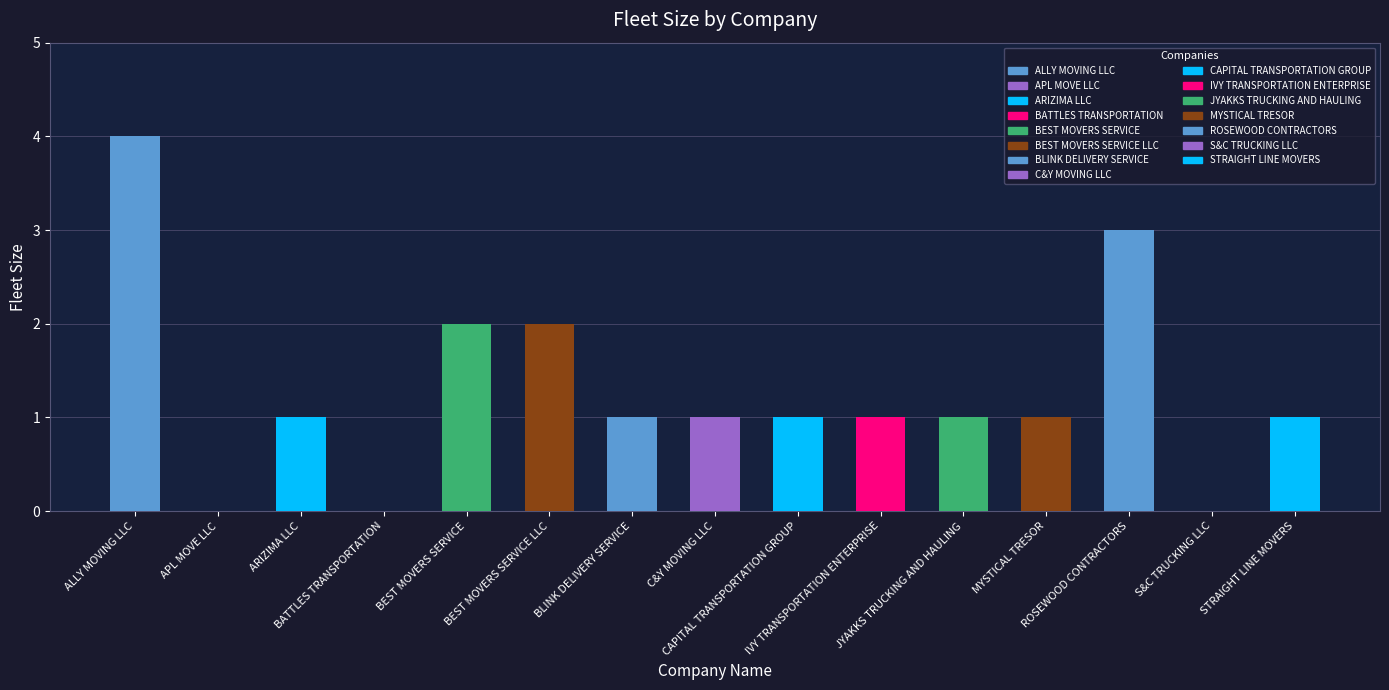

How many categories are shown in the chart?

15